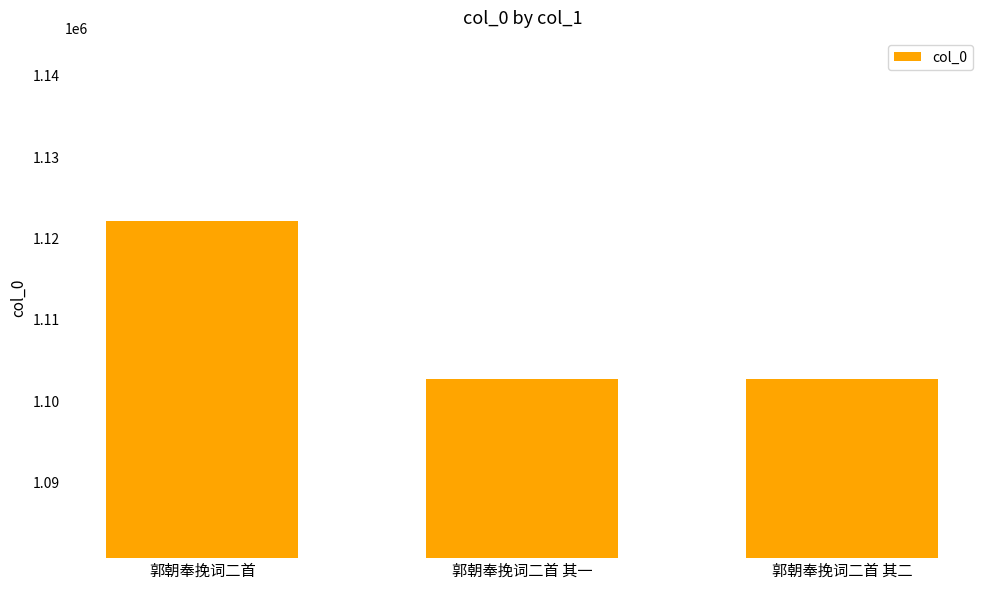

What is the minimum value shown in the chart?

1102789